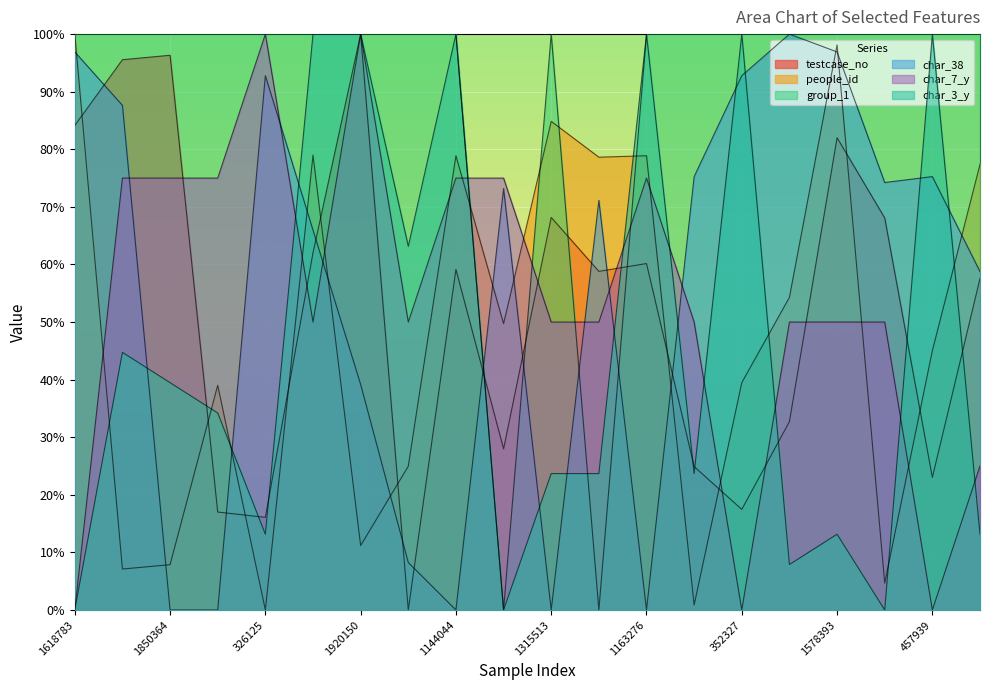

Which series has the largest total across all categories?

group_1